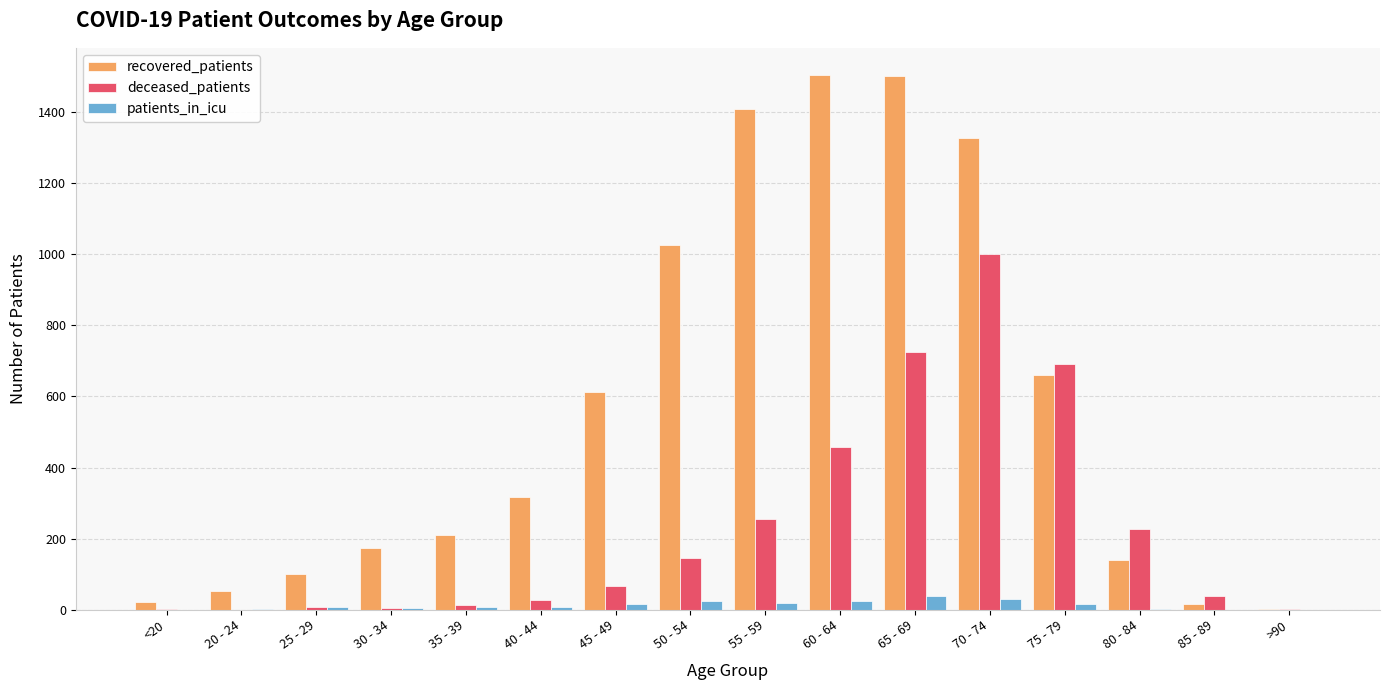

True or false: recovered_patients has a value of 1505 at 60 - 64.

True